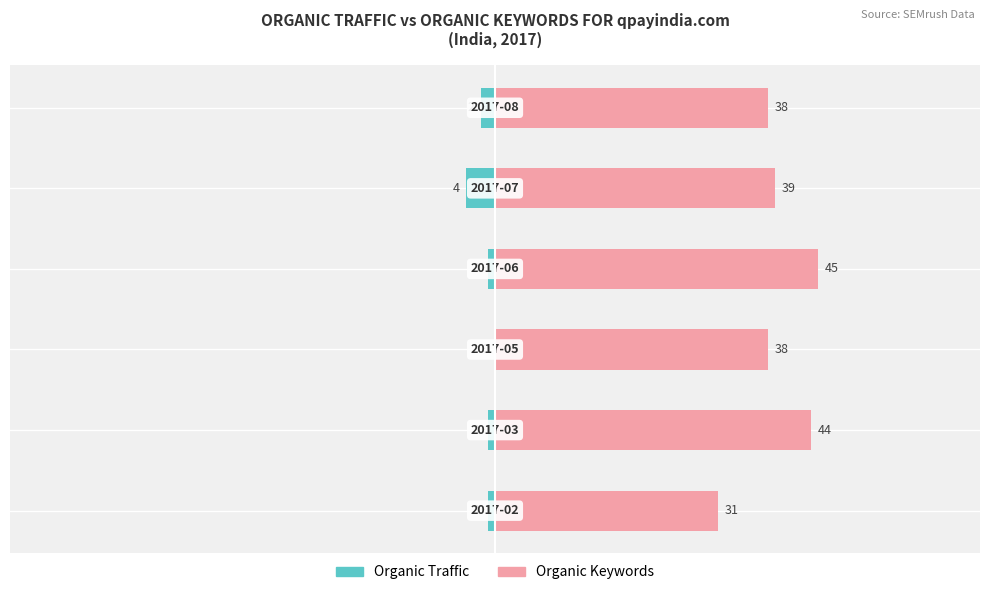

Reading left to right, transcribe all the data shown in this chart.

Organic Traffic: -1	-1	0	-1	-4	-2
Organic Keywords: 31	44	38	45	39	38